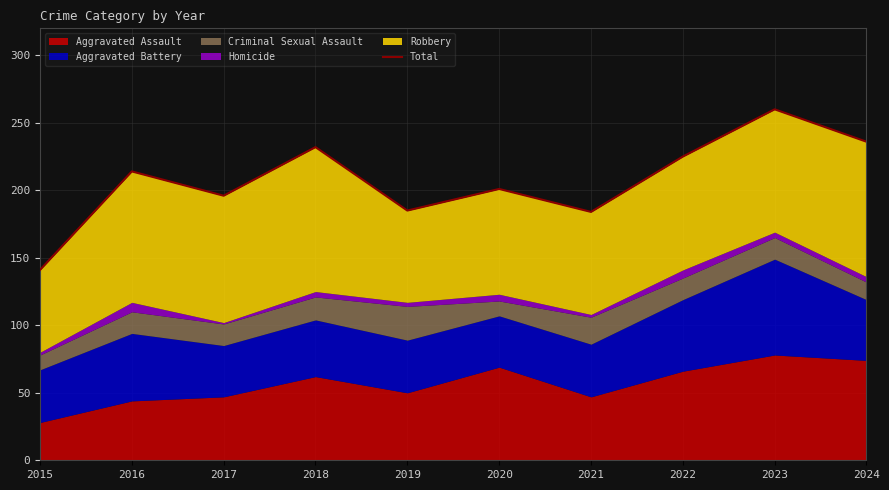

Which label corresponds to the smallest value in the chart?

2015